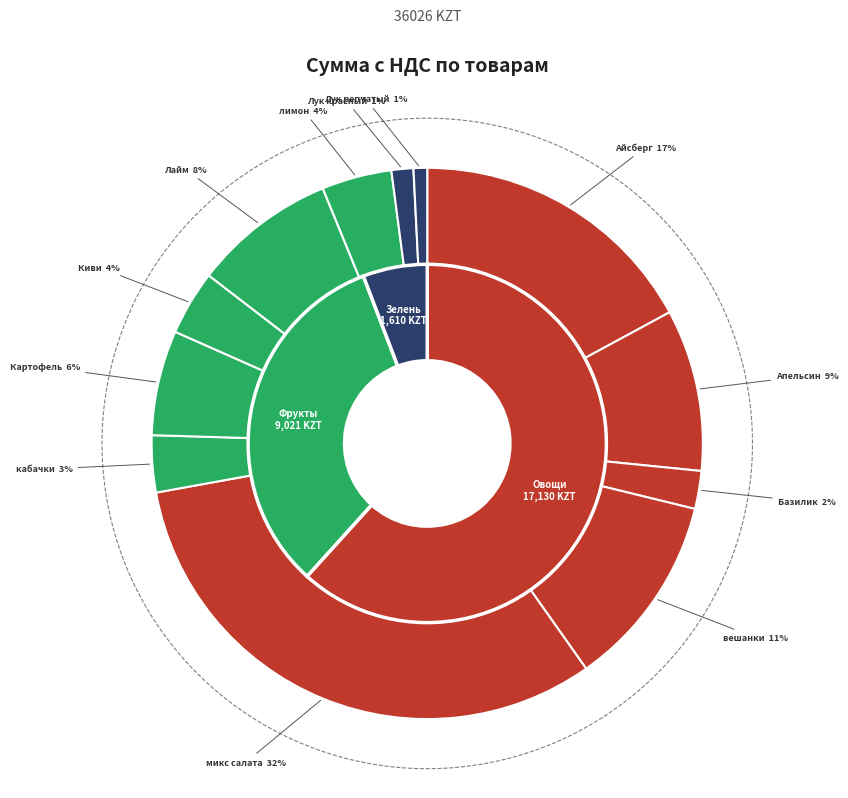

Between Лук репчатый and вешанки, which is larger?

вешанки